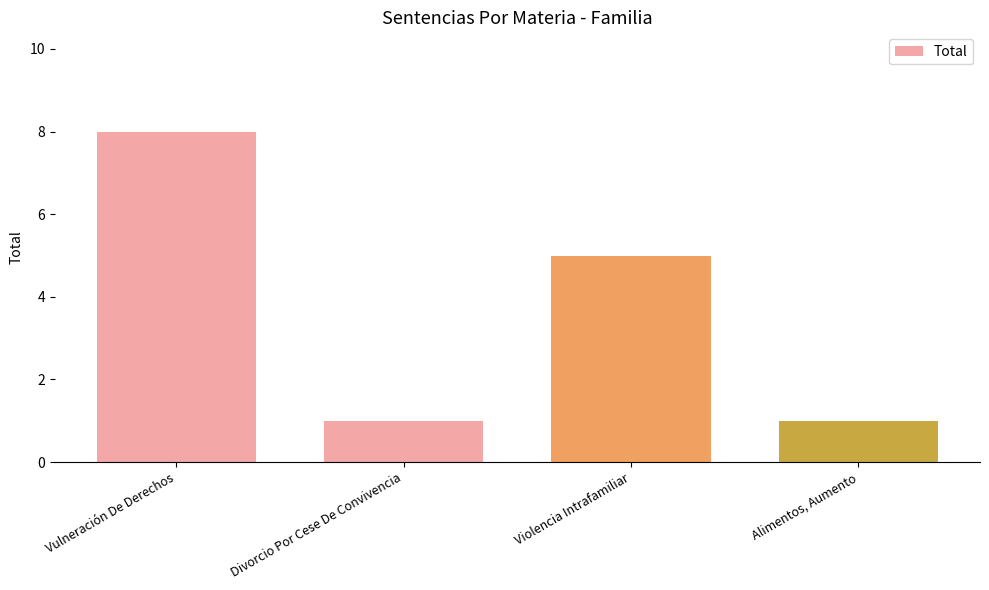

Reading right to left, list all the values displayed in this chart.

Alimentos, Aumento=1	Violencia Intrafamiliar=5	Divorcio Por Cese De Convivencia=1	Vulneración De Derechos=8